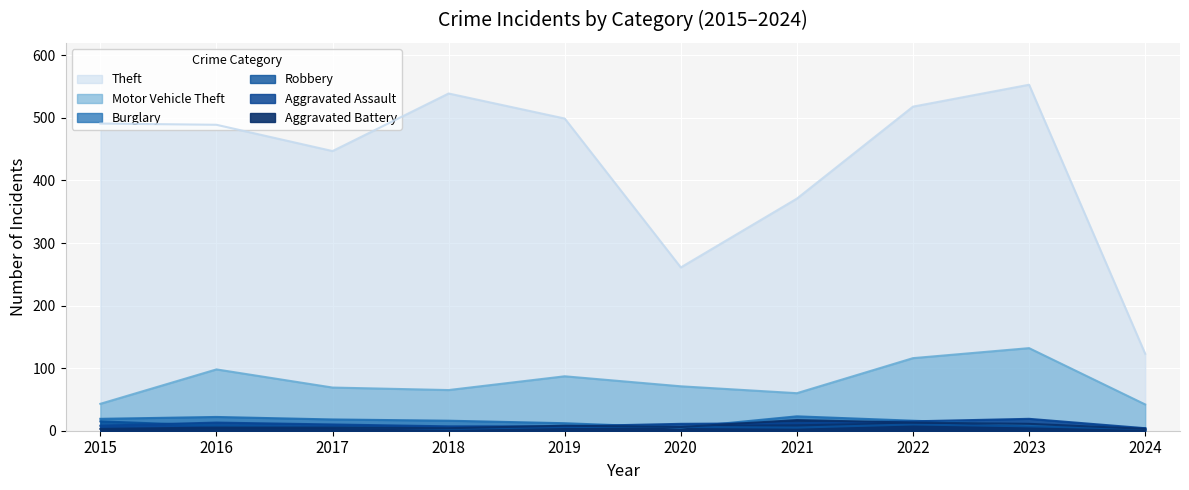

True or false: Robbery has more than 2 interior local peaks.

False